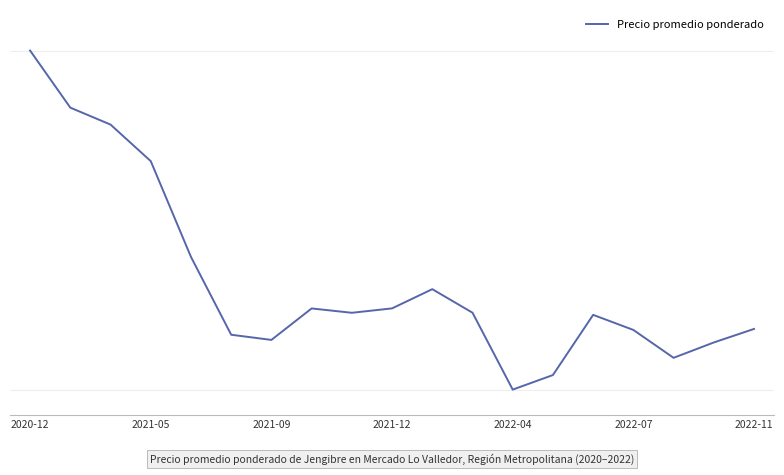

Does the chart have visible grid lines?

Yes